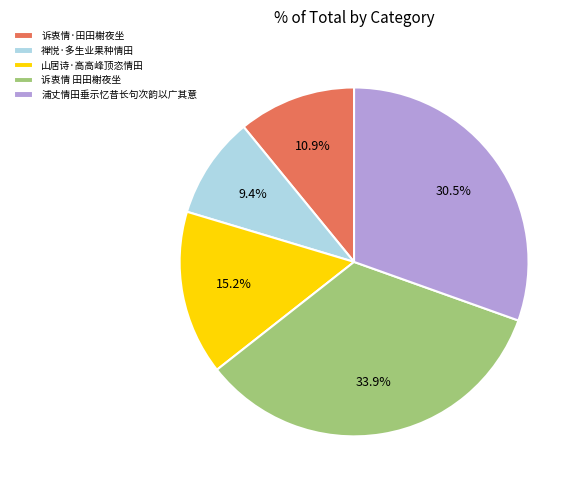

What is the largest slice in the pie chart?

诉衷情 田田榭夜坐